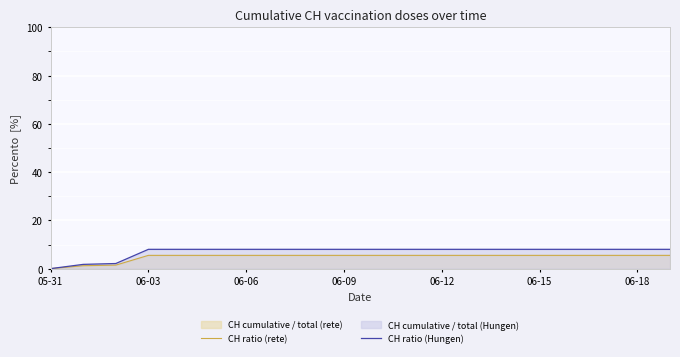

How many lines are shown in the chart?

2